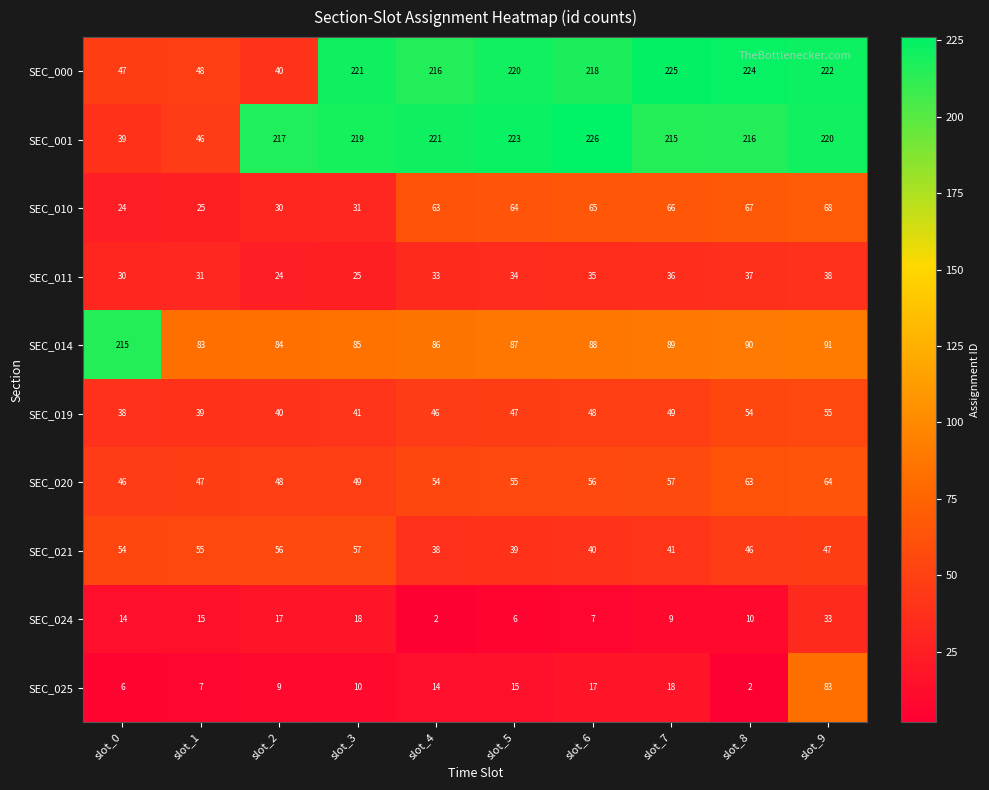

How many distinct data groups are displayed?

10